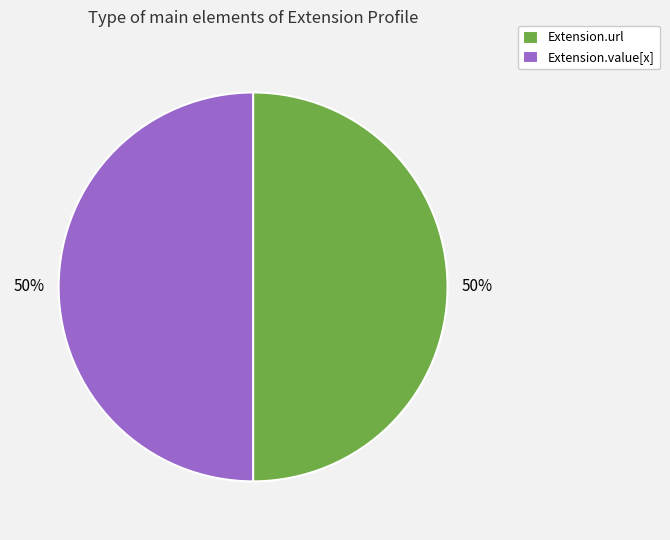

The Extension.value[x] slice represents 60% of the pie. True or false?

False